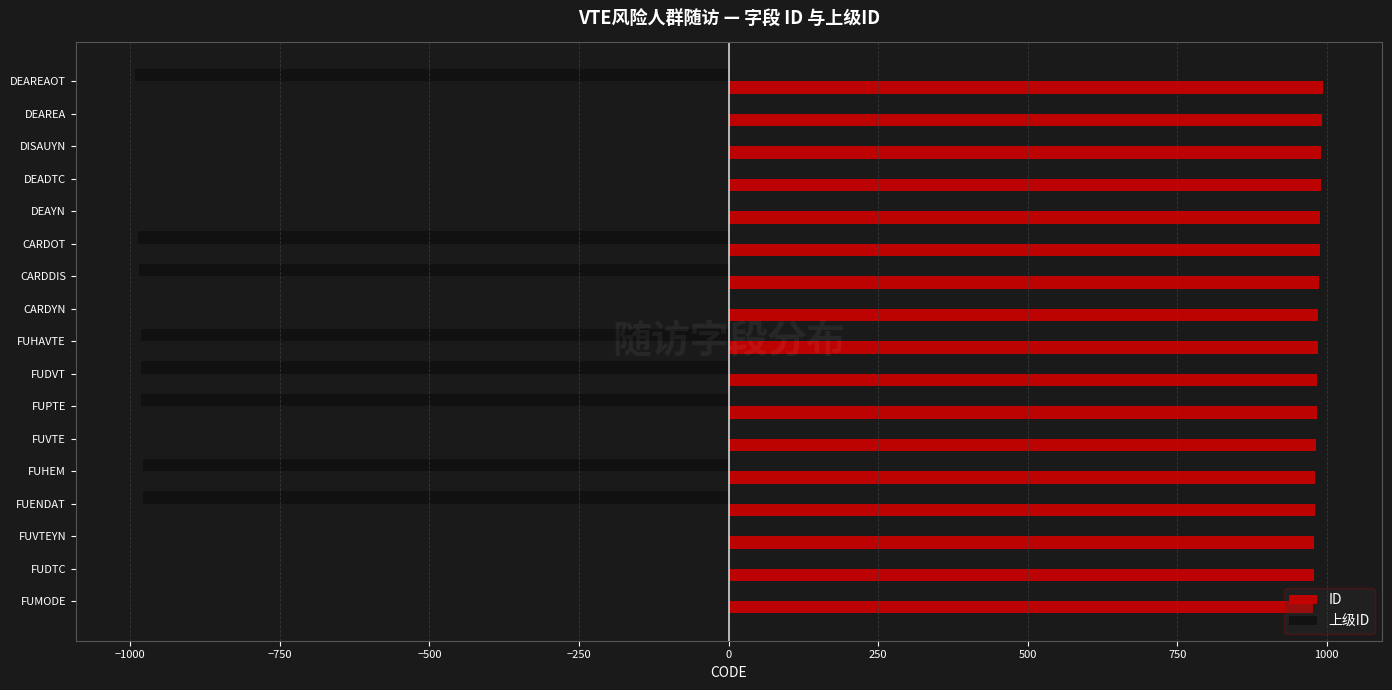

Count the number of data series in this chart.

2